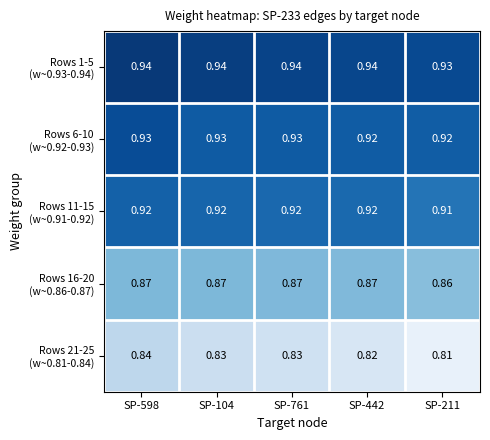

How many data points does each series have?

5